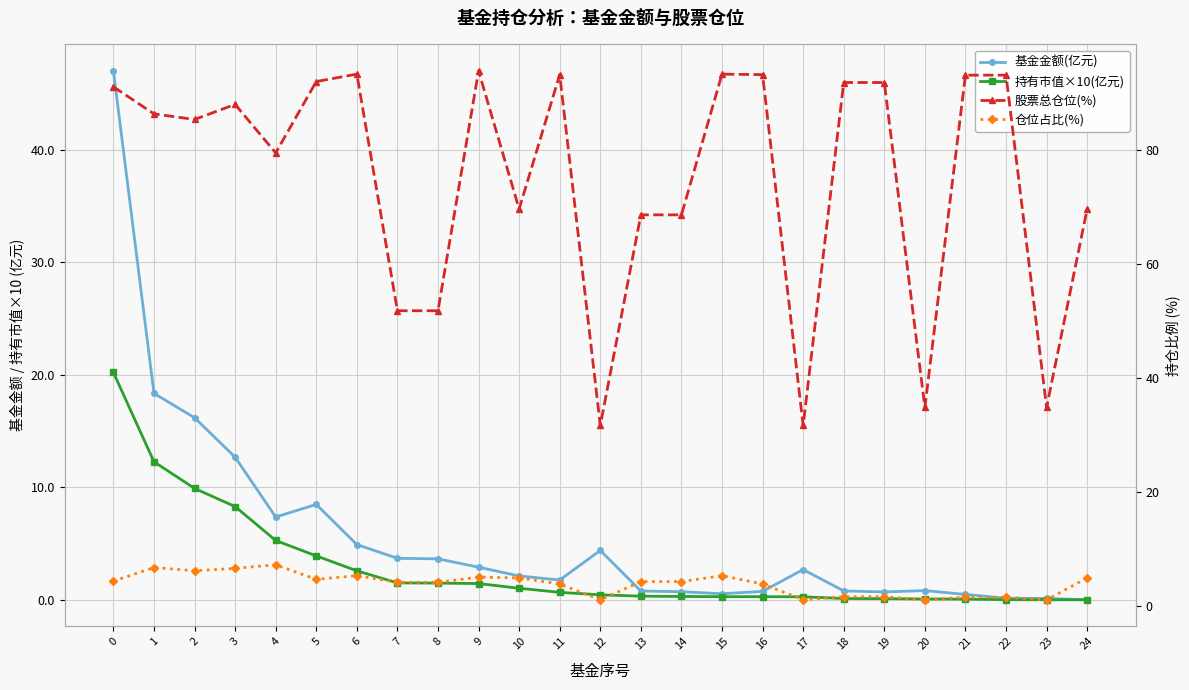

Which label corresponds to the smallest value in the chart?

24